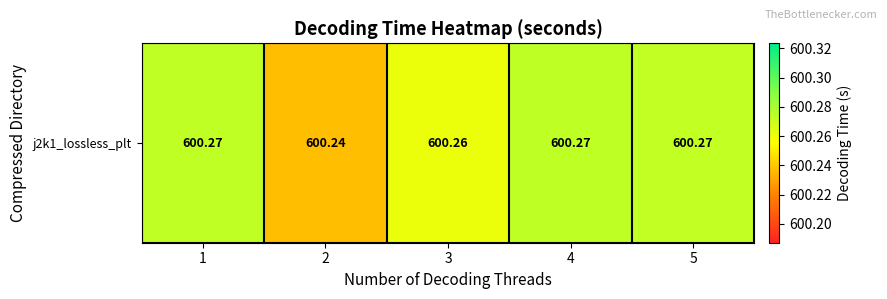

Reading left to right, what are all the values shown in this chart?

600.3	600.2	600.3	600.3	600.3